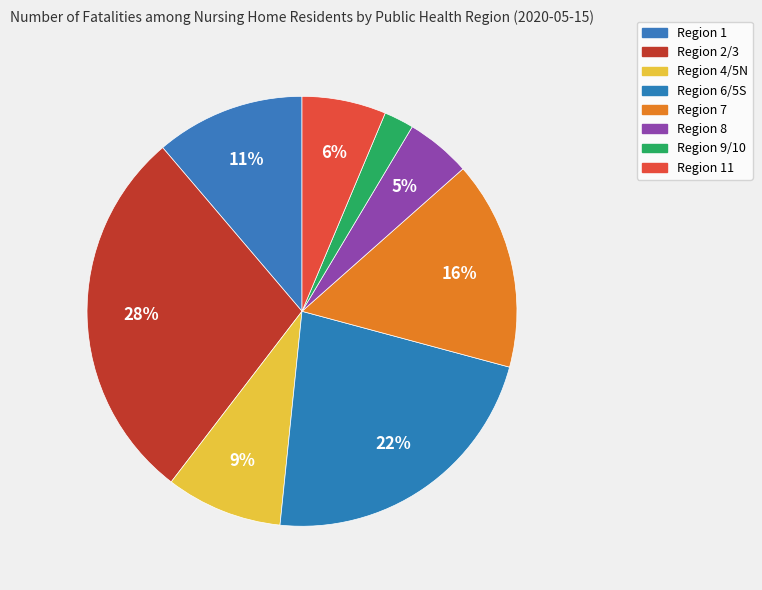

Which slice is the largest?

2/3